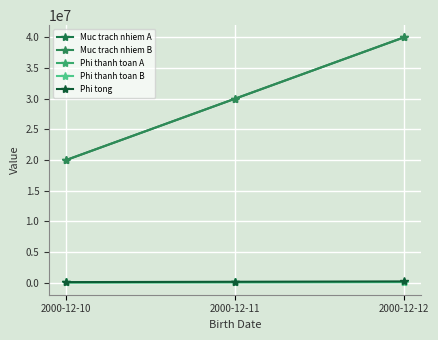

Is it true that Muc trach nhiem B equals 33376156 at 2000-12-10?

False